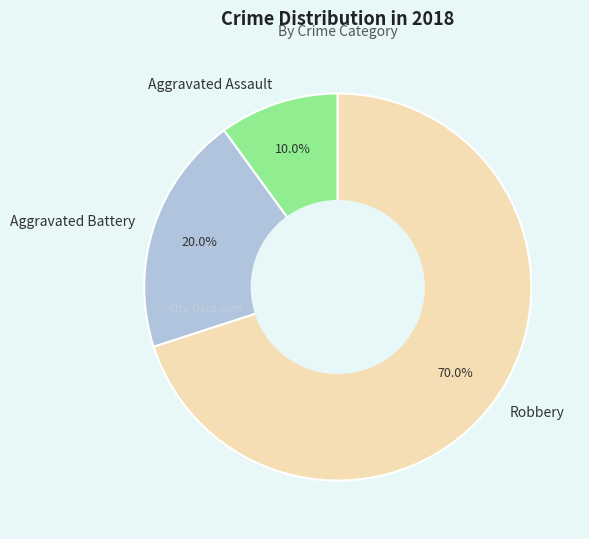

What is the smallest slice in the pie chart?

Aggravated Assault